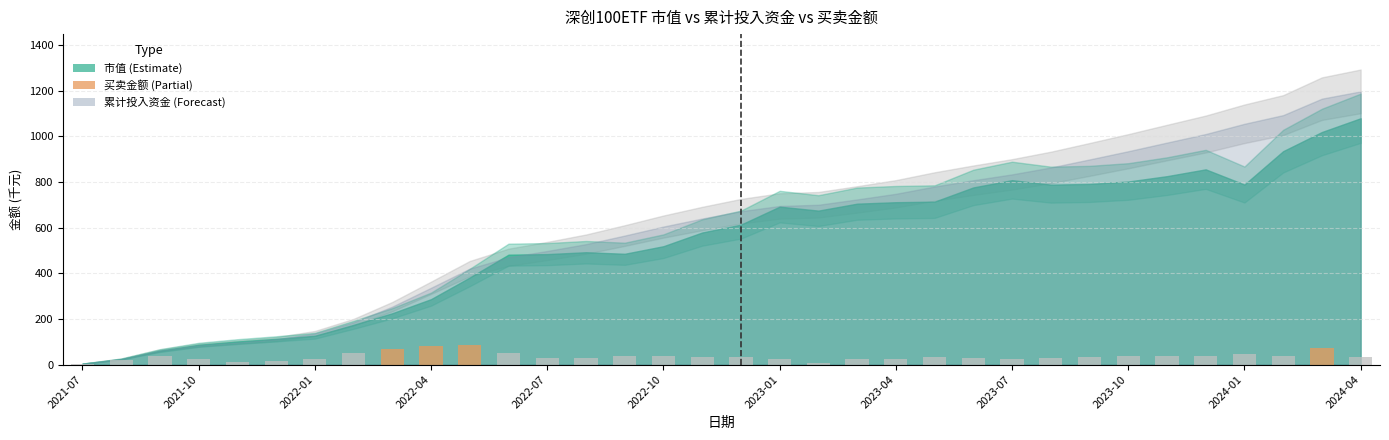

What is the greatest value displayed?

83.8